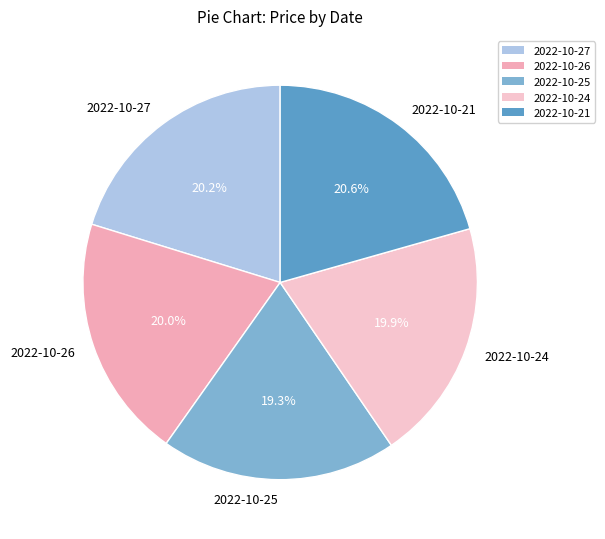

To the nearest percent, what is the difference between the largest and smallest slice percentages?

1%